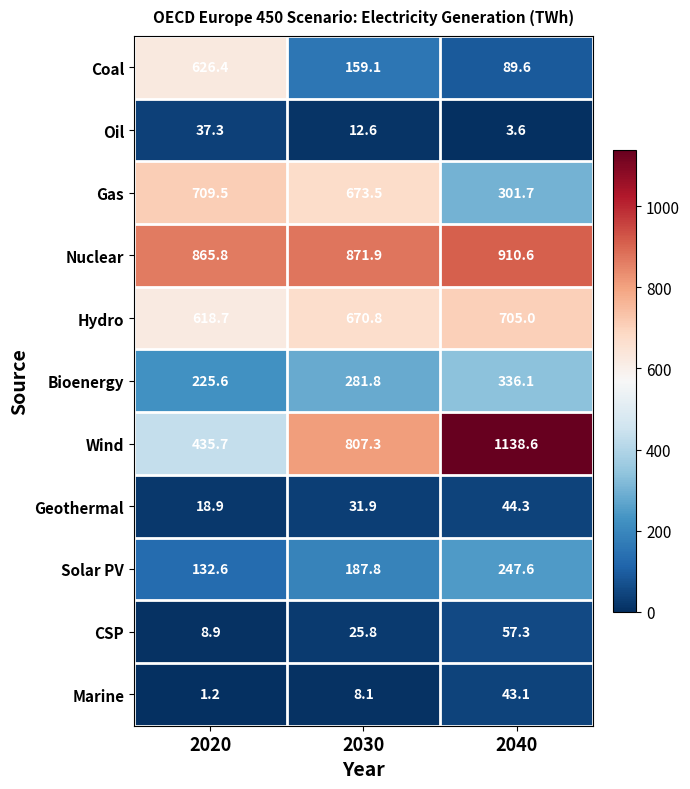

The value of CSP at 2030 is 39.0. True or false?

False